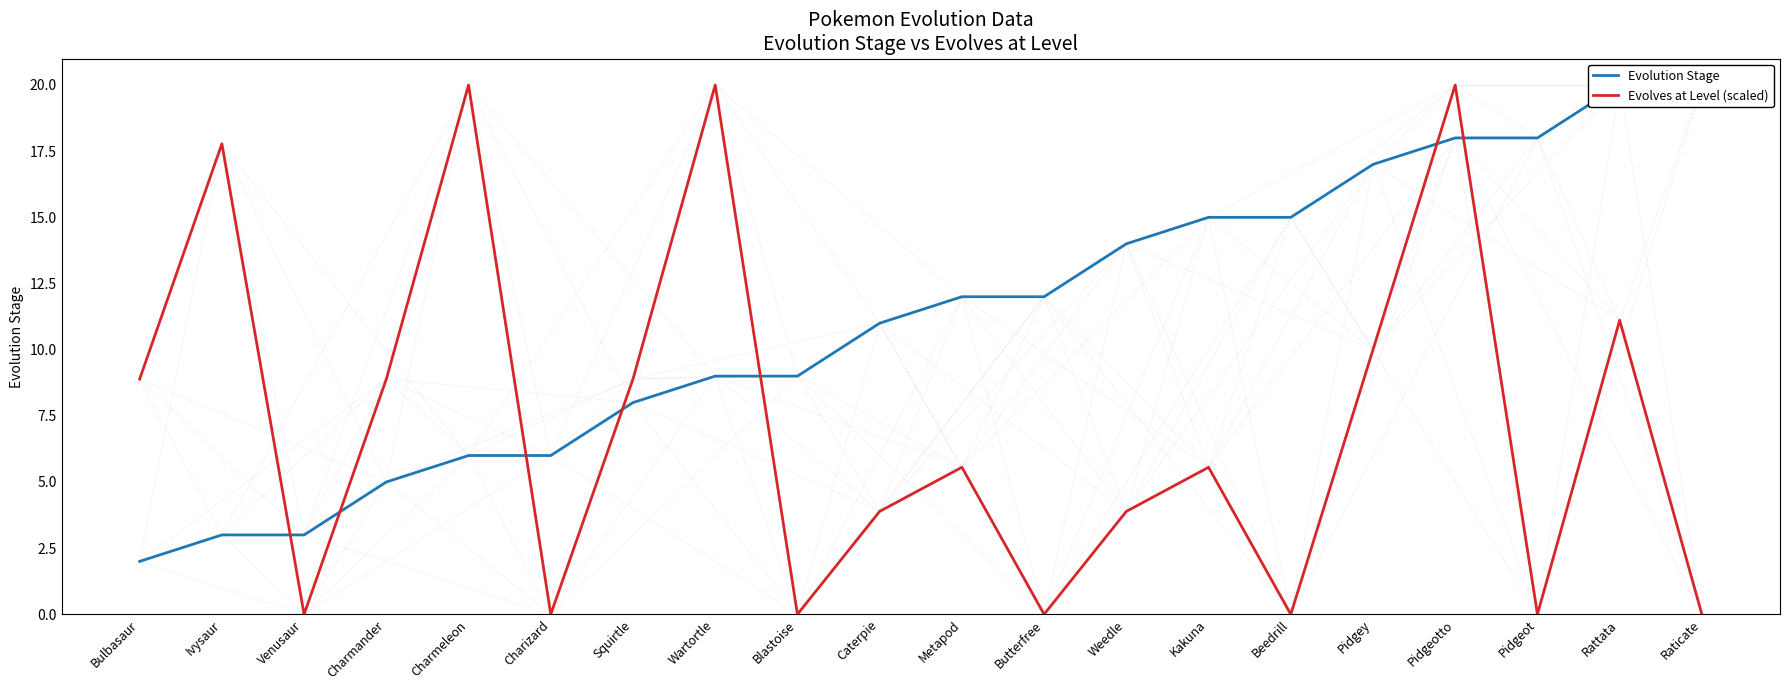

What is the total value across all series at Charizard?

6.0